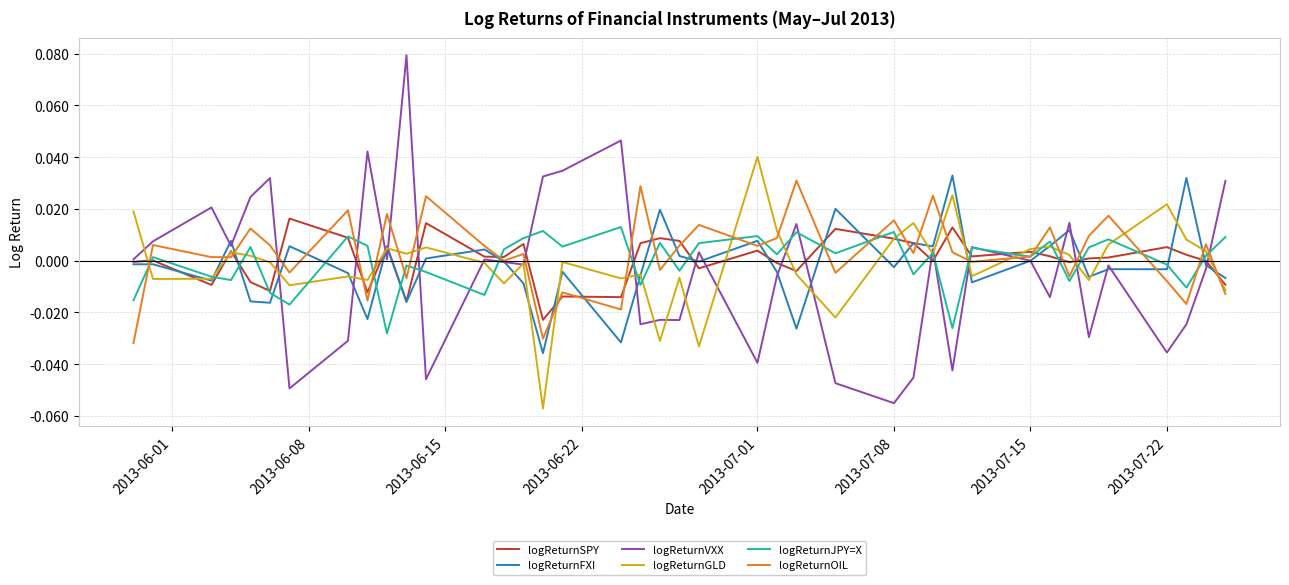

How many lines are shown in the chart?

6